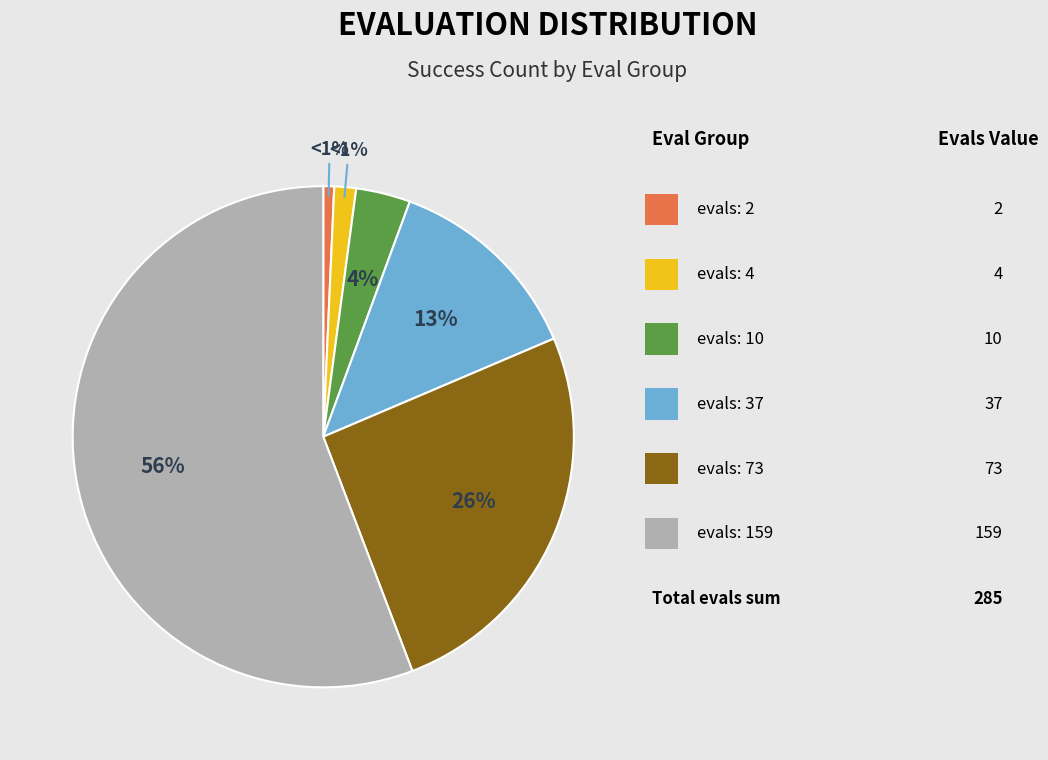

Is there a majority slice in this chart?

Yes